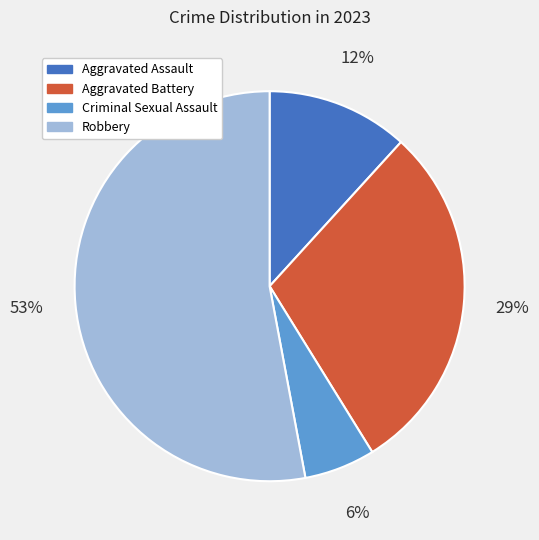

Approximately how many times larger is the value at Aggravated Assault compared to Criminal Sexual Assault?

2.0